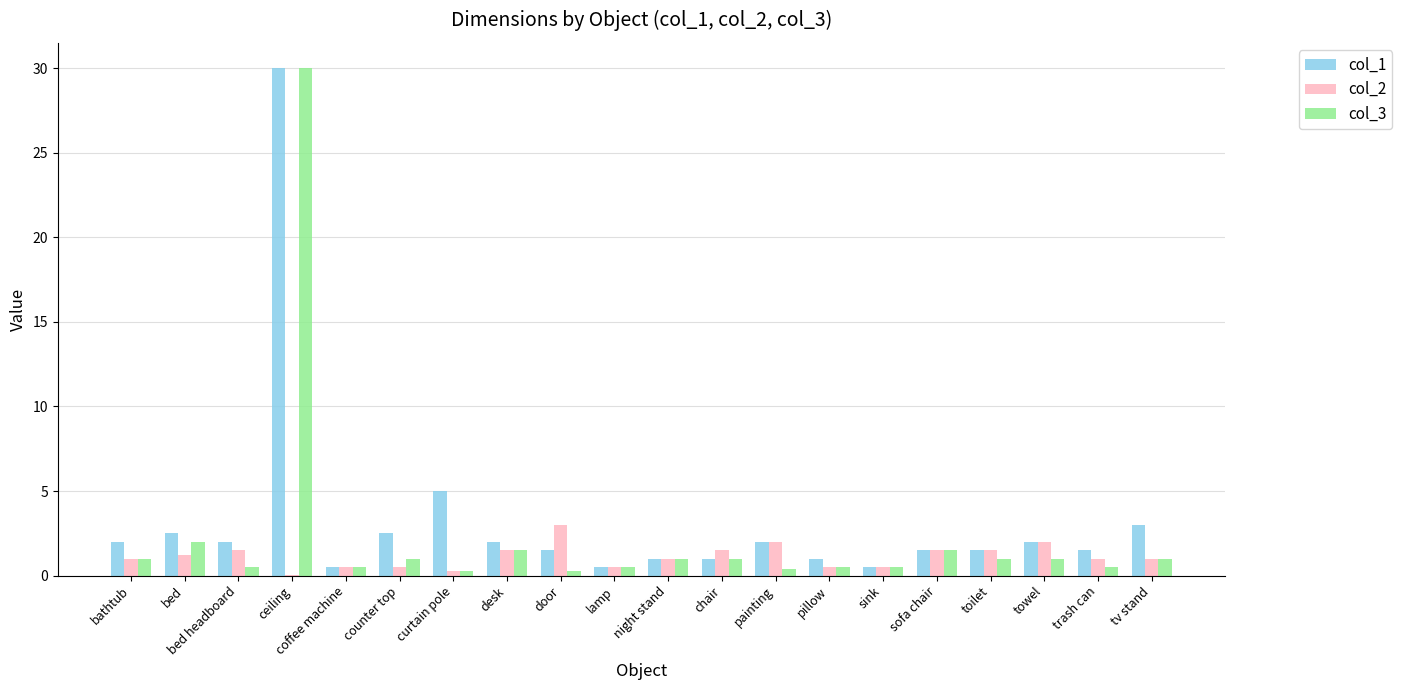

Are the bars horizontal?

No